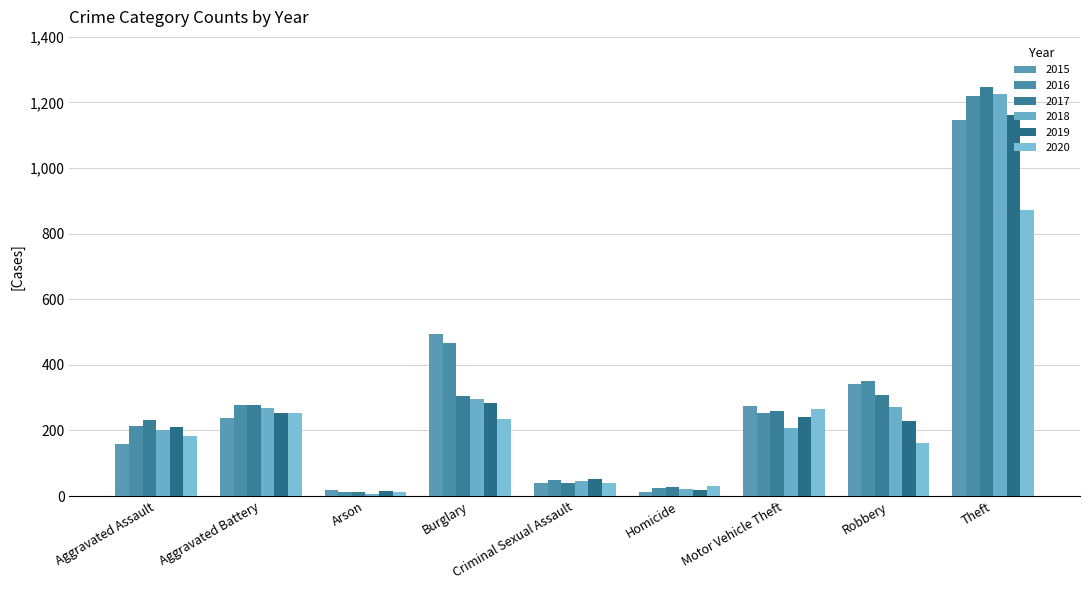

What is the spread (max minus min) of values at Arson?

13